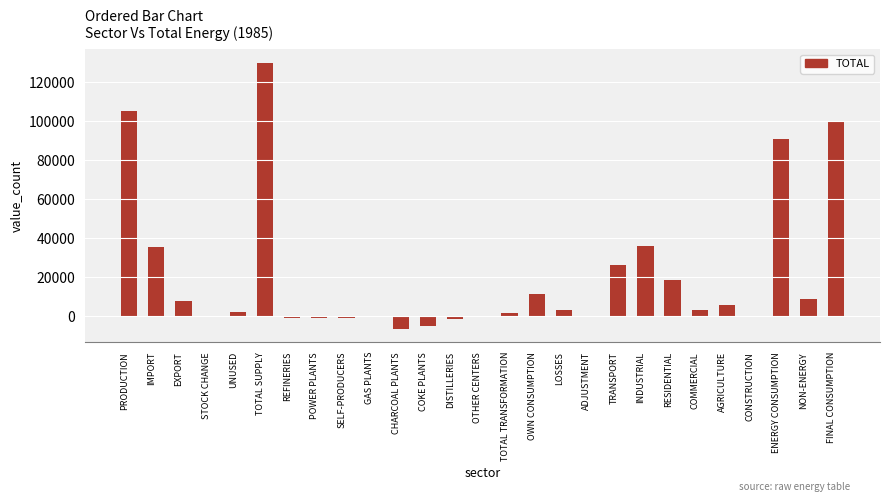

How many series are shown in this chart?

1